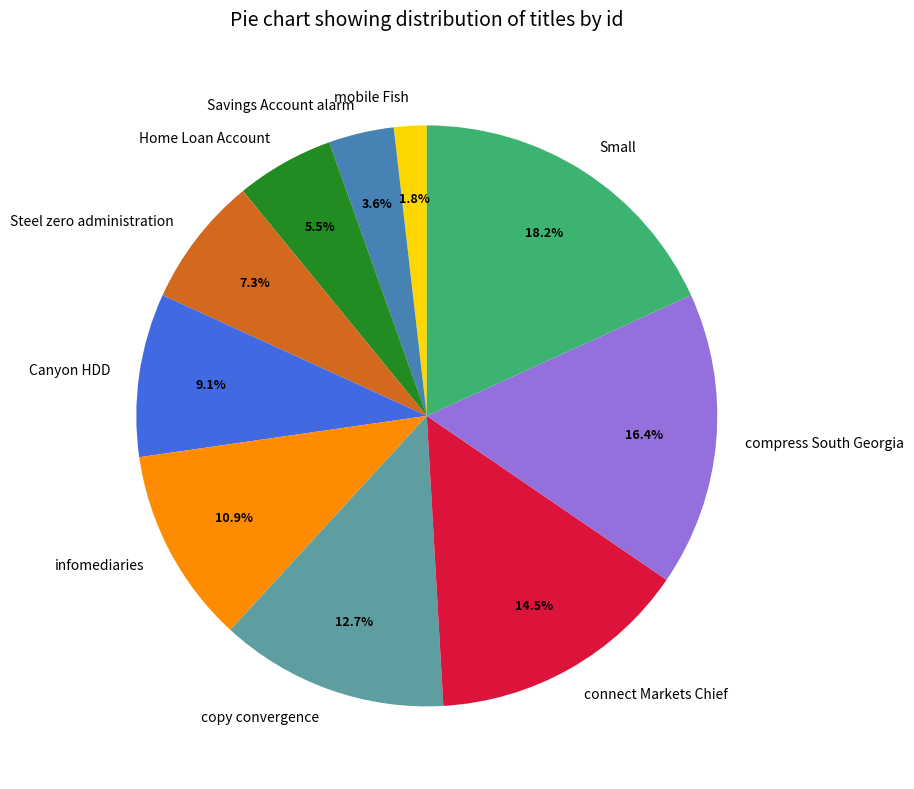

Is it true that Savings Account alarm is 17% of the pie?

False